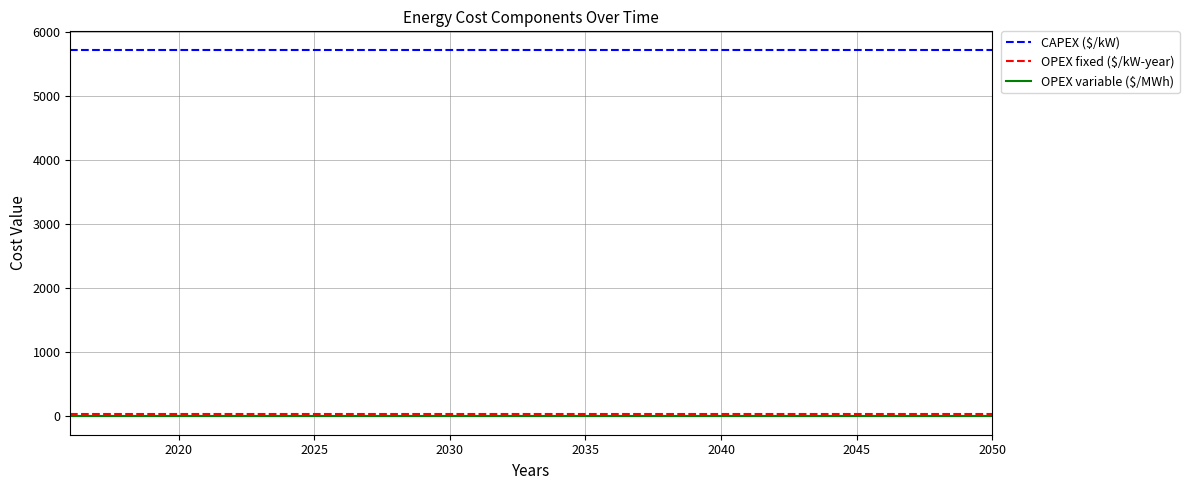

True or false: OPEX variable ($/MWh) and OPEX fixed ($/kW-year) intersect in this chart.

False